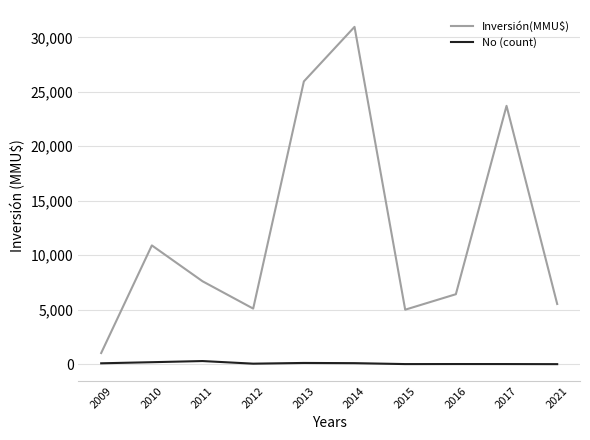

The value of Inversión(MMU$) at 2014 is 49532. True or false?

False